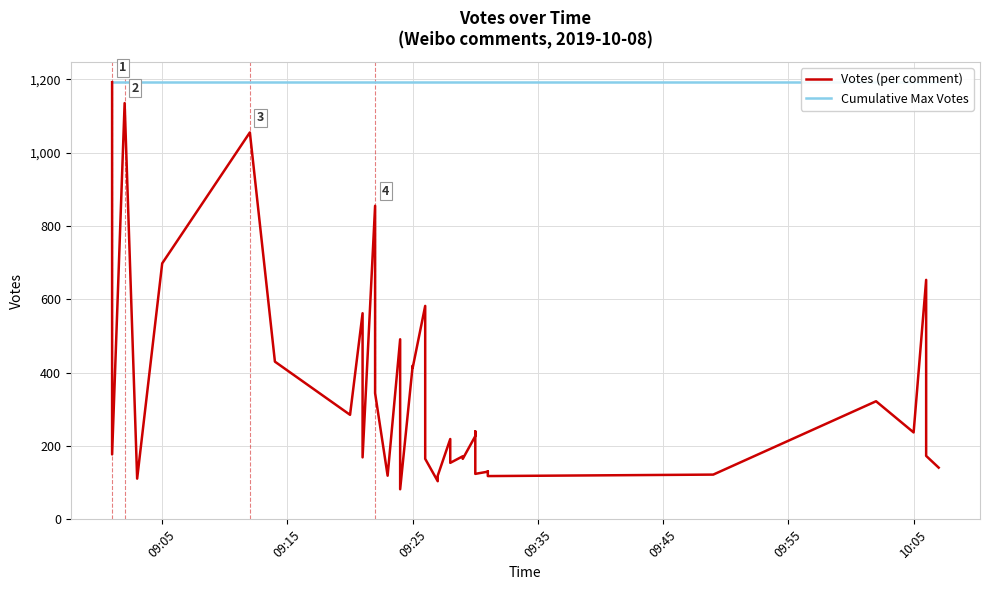

The Cumulative Max Votes series shows 1779 at 25. True or false?

False